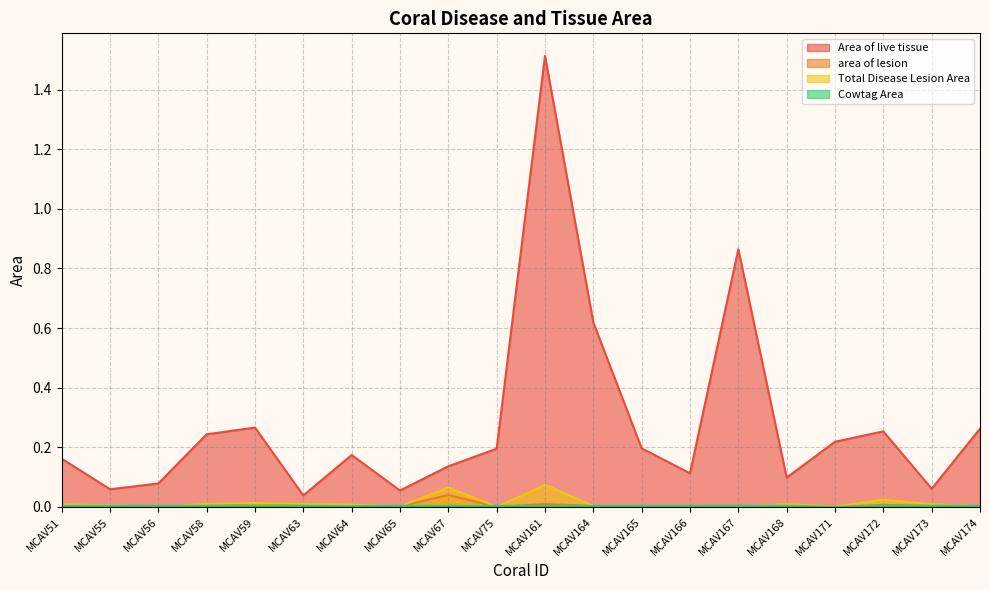

What is the sum of all area of lesion values?

0.1